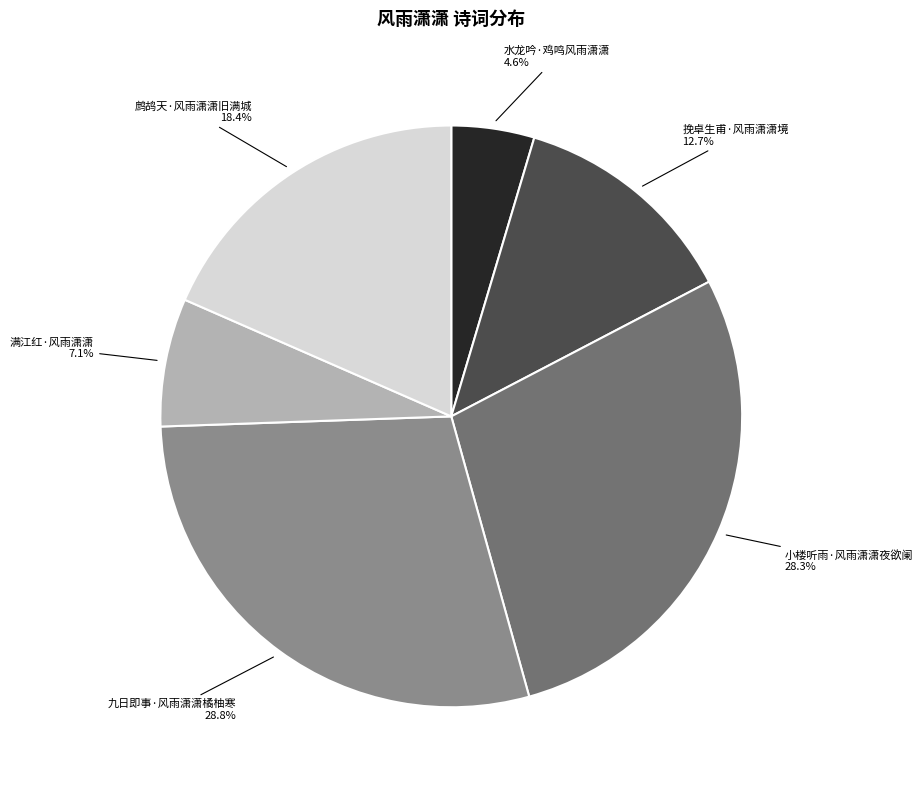

Is there any slice that represents more than half of the pie?

No